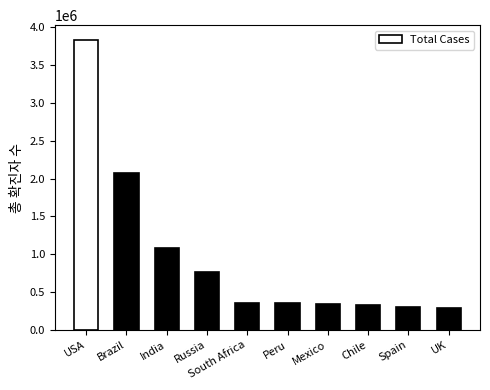

What is the label of the 8th bar from the left?

Chile